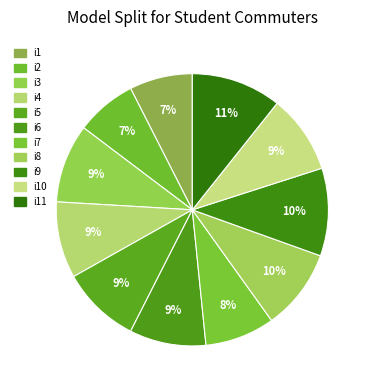

Rank the categories by value from lowest to highest.

i2, i1, i7, i4, i6, i3, i5, i10, i8, i9, i11